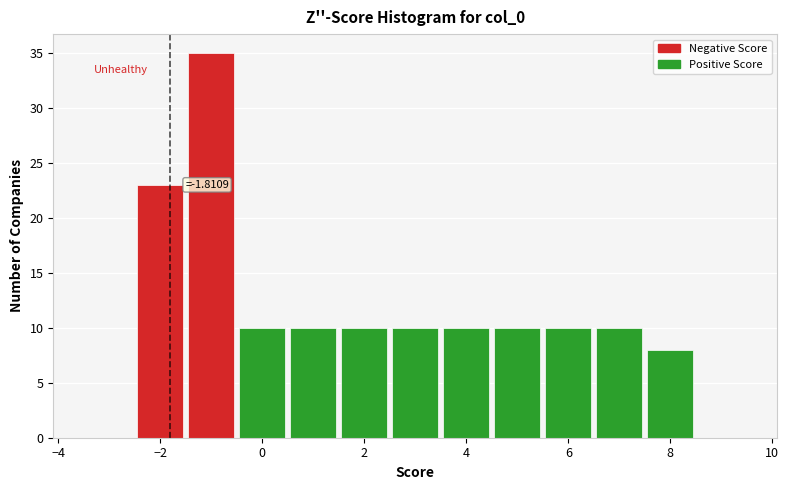

Which range on the x-axis has the tallest bar?

-1.5 to -0.5